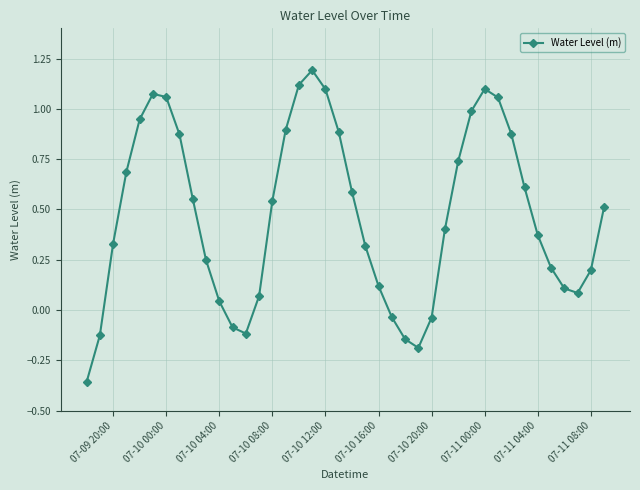

What is the value of the 18th point from the left?

1.2